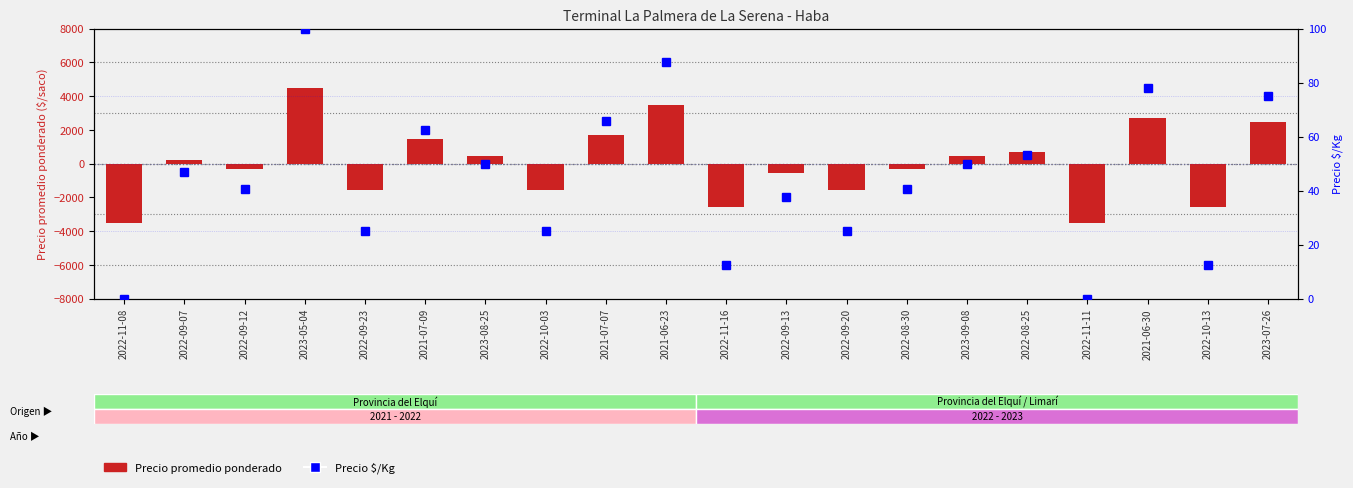

Which has a higher value, 2022-09-23 or 2023-07-26?

2023-07-26